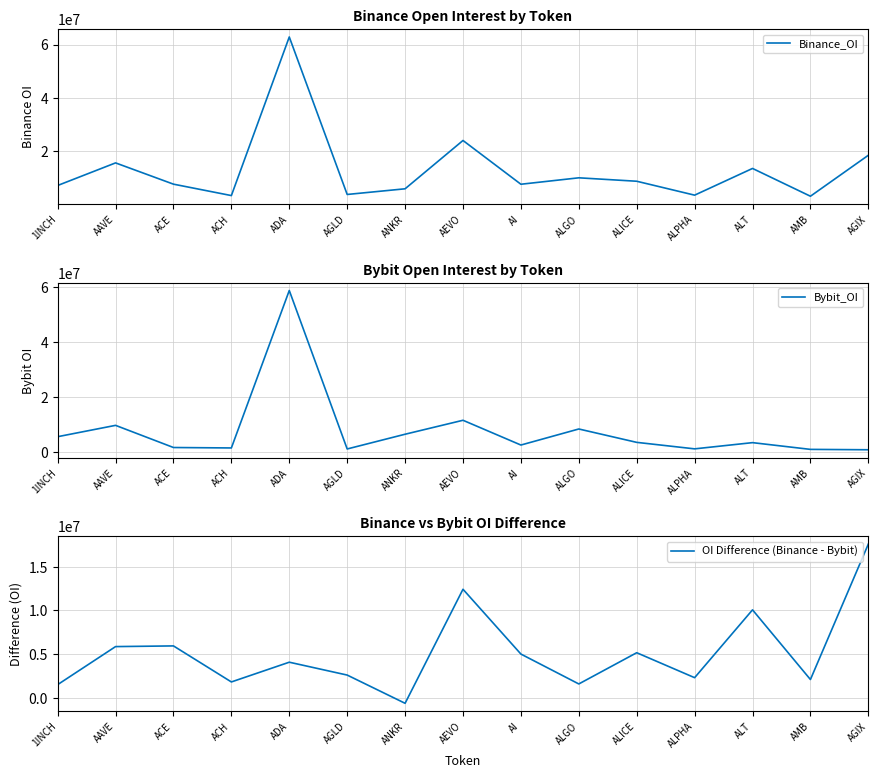

True or false: Bybit_OI has a value of 1481471 at AMB.

False